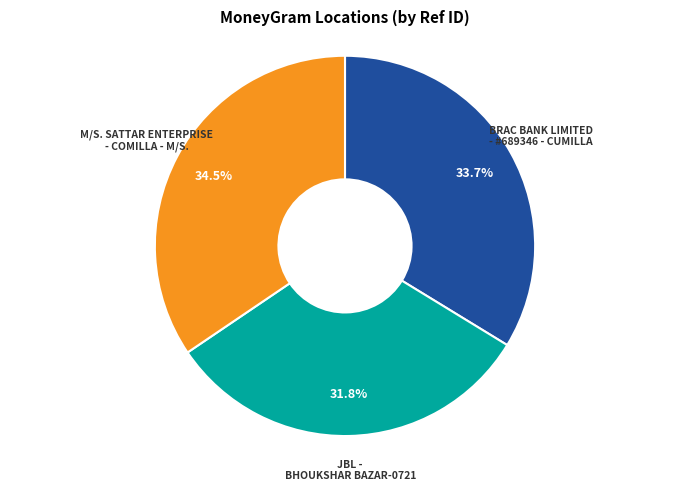

The JBL - BHOUKSHAR BAZAR-0721 slice represents 44% of the pie. True or false?

False